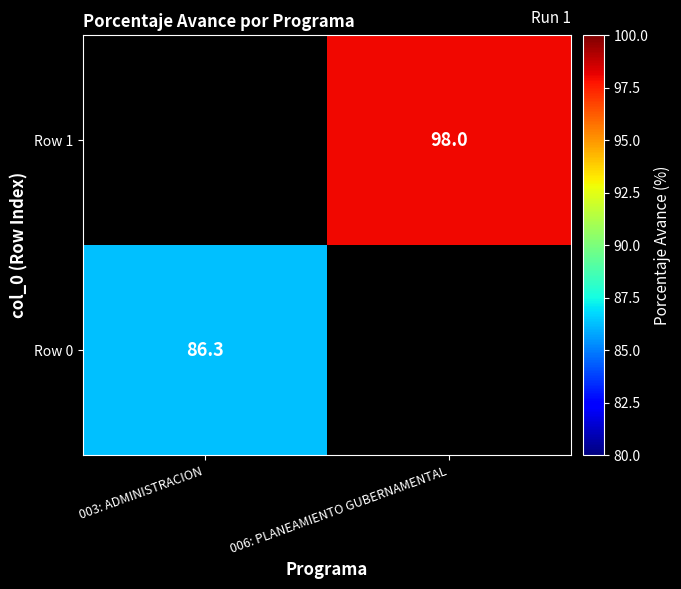

True or false: Row 0 has a value of 139.0 at 003: ADMINISTRACION.

False